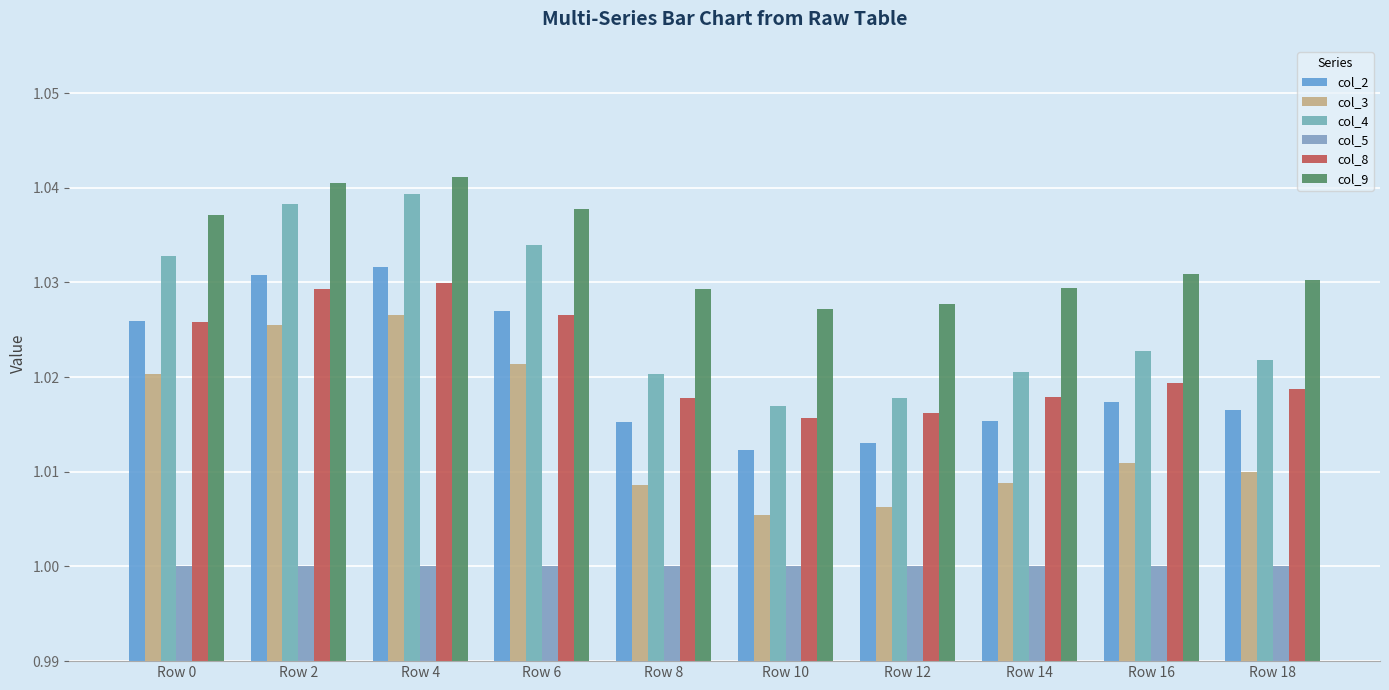

Reading left to right, what are all the values shown in this chart?

col_2: 1.0	1.0	1.0	1.0	1.0	1.0	1.0	1.0	1.0	1.0
col_3: 1.0	1.0	1.0	1.0	1.0	1.0	1.0	1.0	1.0	1.0
col_4: 1.0	1.0	1.0	1.0	1.0	1.0	1.0	1.0	1.0	1.0
col_5: 1.0	1.0	1.0	1.0	1.0	1.0	1.0	1.0	1.0	1.0
col_8: 1.0	1.0	1.0	1.0	1.0	1.0	1.0	1.0	1.0	1.0
col_9: 1.0	1.0	1.0	1.0	1.0	1.0	1.0	1.0	1.0	1.0